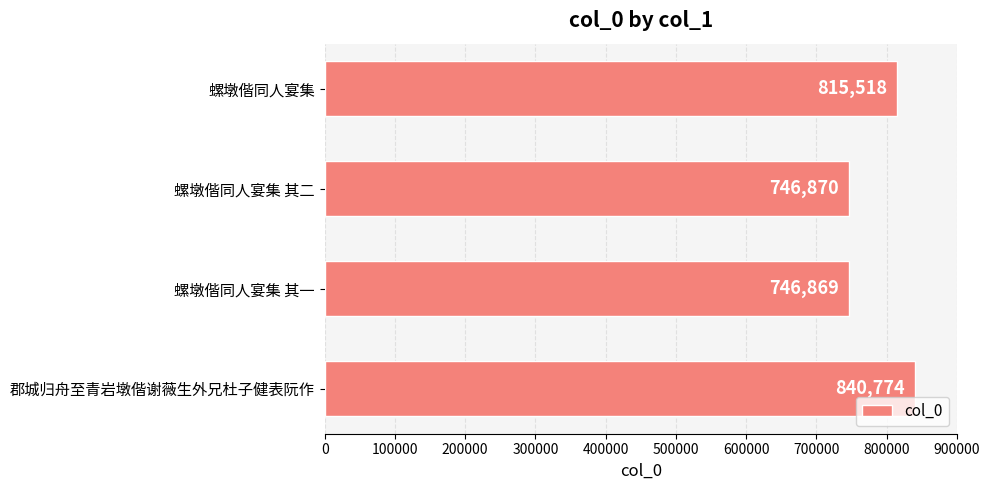

What is the sum of the values at 郡城归舟至青岩墩偕谢薇生外兄杜子健表阮作 and 螺墩偕同人宴集 其二?

1587644